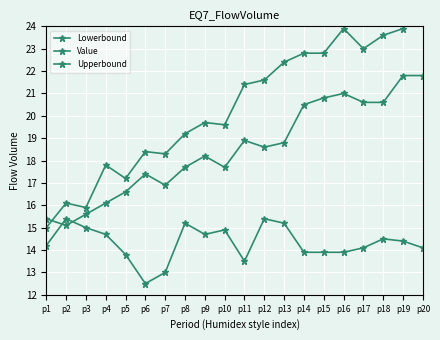

What value does the Value series have at p2?

15.1